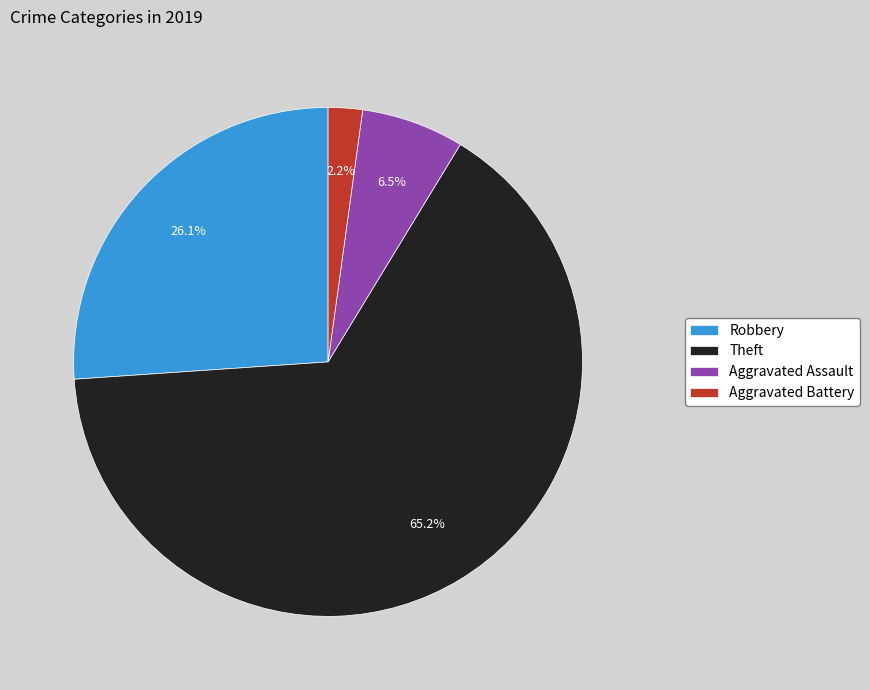

To the nearest percent, what is the difference between the largest and smallest slice percentages?

63%